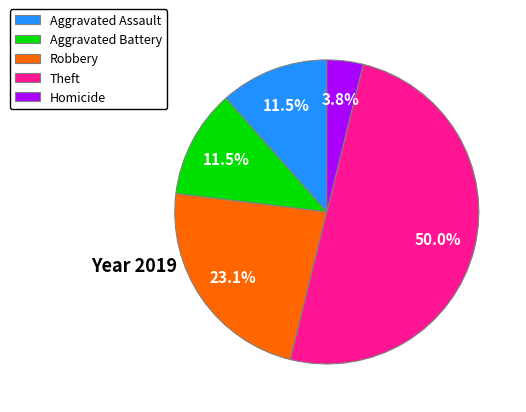

Count the number of slices in the pie.

5